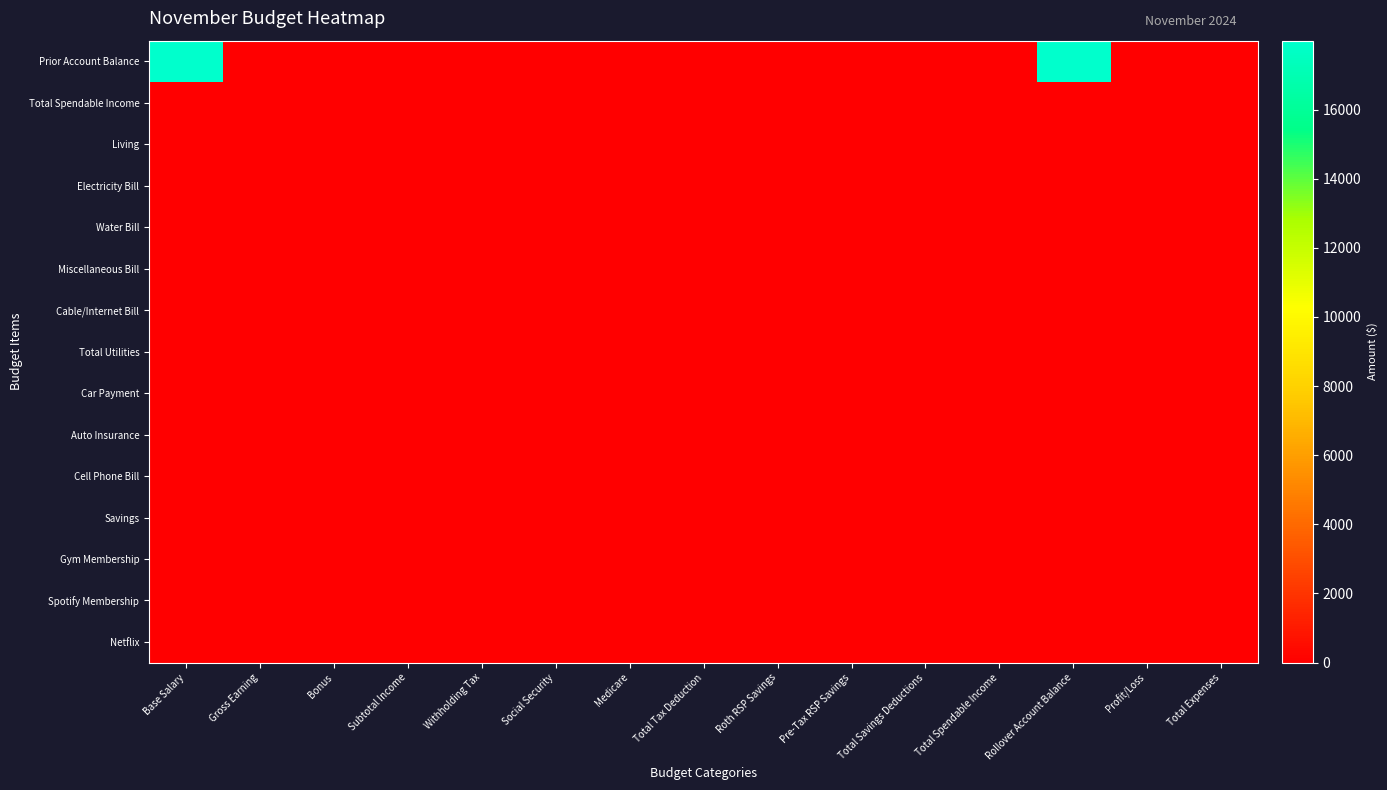

How many categories are shown in the chart?

15